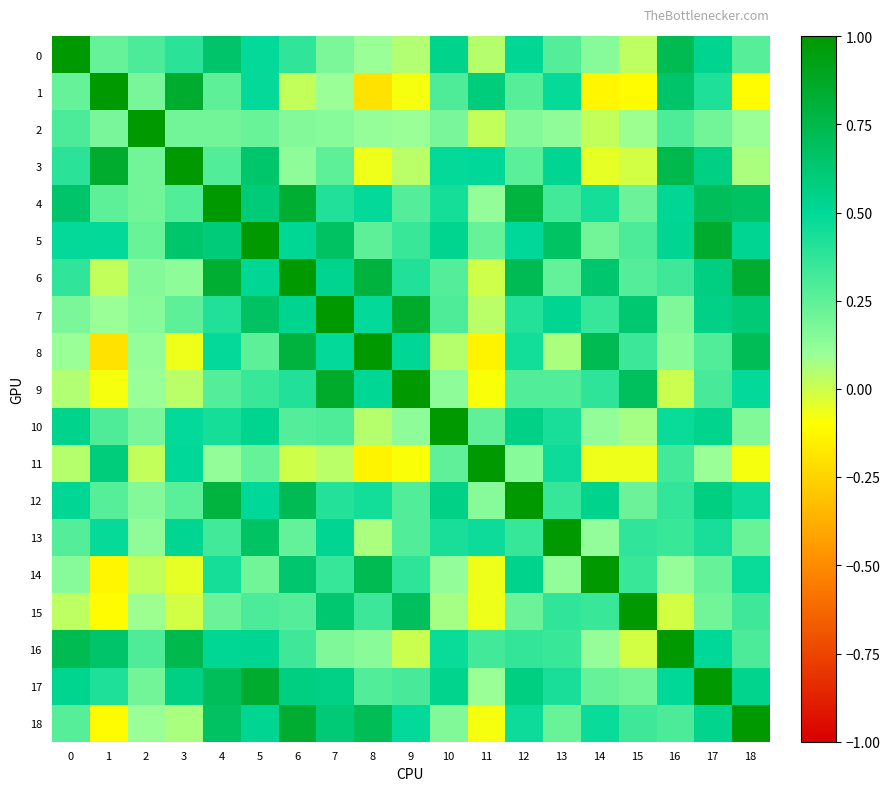

Reading left to right, what are all the values shown in this chart?

0: 0=1.0	1=0.2	2=0.3	3=0.4	4=0.6	5=0.5	6=0.4	7=0.2	8=0.1	9=0.1	10=0.5	11=0.0	12=0.5	13=0.3	14=0.1	15=0.0	16=0.7	17=0.5	18=0.3
1: 0=0.2	1=1.0	2=0.2	3=0.8	4=0.3	5=0.5	6=0.0	7=0.1	8=-0.2	9=-0.1	10=0.3	11=0.6	12=0.3	13=0.5	14=-0.1	15=-0.1	16=0.6	17=0.4	18=-0.1
2: 0=0.3	1=0.2	2=1.0	3=0.2	4=0.2	5=0.2	6=0.1	7=0.1	8=0.1	9=0.1	10=0.2	11=0.0	12=0.2	13=0.1	14=0.0	15=0.1	16=0.3	17=0.2	18=0.1
3: 0=0.4	1=0.8	2=0.2	3=1.0	4=0.3	5=0.6	6=0.1	7=0.3	8=-0.1	9=0.0	10=0.5	11=0.5	12=0.3	13=0.5	14=-0.0	15=-0.0	16=0.7	17=0.6	18=0.1
4: 0=0.6	1=0.3	2=0.2	3=0.3	4=1.0	5=0.6	6=0.8	7=0.4	8=0.5	9=0.3	10=0.4	11=0.1	12=0.8	13=0.3	14=0.4	15=0.2	16=0.5	17=0.7	18=0.7
5: 0=0.5	1=0.5	2=0.2	3=0.6	4=0.6	5=1.0	6=0.5	7=0.7	8=0.3	9=0.3	10=0.5	11=0.2	12=0.5	13=0.7	14=0.2	15=0.3	16=0.5	17=0.8	18=0.5
6: 0=0.4	1=0.0	2=0.1	3=0.1	4=0.8	5=0.5	6=1.0	7=0.5	8=0.8	9=0.4	10=0.3	11=-0.0	12=0.7	13=0.2	14=0.6	15=0.3	16=0.3	17=0.6	18=0.8
7: 0=0.2	1=0.1	2=0.1	3=0.3	4=0.4	5=0.7	6=0.5	7=1.0	8=0.5	9=0.9	10=0.3	11=0.0	12=0.4	13=0.5	14=0.4	15=0.6	16=0.2	17=0.6	18=0.6
8: 0=0.1	1=-0.2	2=0.1	3=-0.1	4=0.5	5=0.3	6=0.8	7=0.5	8=1.0	9=0.5	10=0.0	11=-0.1	12=0.5	13=0.1	14=0.7	15=0.3	16=0.1	17=0.3	18=0.7
9: 0=0.1	1=-0.1	2=0.1	3=0.0	4=0.3	5=0.3	6=0.4	7=0.9	8=0.5	9=1.0	10=0.1	11=-0.1	12=0.3	13=0.3	14=0.4	15=0.7	16=0.0	17=0.3	18=0.5
10: 0=0.5	1=0.3	2=0.2	3=0.5	4=0.4	5=0.5	6=0.3	7=0.3	8=0.0	9=0.1	10=1.0	11=0.2	12=0.6	13=0.4	14=0.1	15=0.1	16=0.5	17=0.5	18=0.2
11: 0=0.0	1=0.6	2=0.0	3=0.5	4=0.1	5=0.2	6=-0.0	7=0.0	8=-0.1	9=-0.1	10=0.2	11=1.0	12=0.1	13=0.5	14=-0.1	15=-0.1	16=0.3	17=0.1	18=-0.1
12: 0=0.5	1=0.3	2=0.2	3=0.3	4=0.8	5=0.5	6=0.7	7=0.4	8=0.5	9=0.3	10=0.6	11=0.1	12=1.0	13=0.4	14=0.5	15=0.2	16=0.4	17=0.6	18=0.5
13: 0=0.3	1=0.5	2=0.1	3=0.5	4=0.3	5=0.7	6=0.2	7=0.5	8=0.1	9=0.3	10=0.4	11=0.5	12=0.4	13=1.0	14=0.1	15=0.4	16=0.3	17=0.4	18=0.2
14: 0=0.1	1=-0.1	2=0.0	3=-0.0	4=0.4	5=0.2	6=0.6	7=0.4	8=0.7	9=0.4	10=0.1	11=-0.1	12=0.5	13=0.1	14=1.0	15=0.4	16=0.1	17=0.2	18=0.5
15: 0=0.0	1=-0.1	2=0.1	3=-0.0	4=0.2	5=0.3	6=0.3	7=0.6	8=0.3	9=0.7	10=0.1	11=-0.1	12=0.2	13=0.4	14=0.4	15=1.0	16=-0.0	17=0.2	18=0.3
16: 0=0.7	1=0.6	2=0.3	3=0.7	4=0.5	5=0.5	6=0.3	7=0.2	8=0.1	9=0.0	10=0.5	11=0.3	12=0.4	13=0.3	14=0.1	15=-0.0	16=1.0	17=0.5	18=0.3
17: 0=0.5	1=0.4	2=0.2	3=0.6	4=0.7	5=0.8	6=0.6	7=0.6	8=0.3	9=0.3	10=0.5	11=0.1	12=0.6	13=0.4	14=0.2	15=0.2	16=0.5	17=1.0	18=0.5
18: 0=0.3	1=-0.1	2=0.1	3=0.1	4=0.7	5=0.5	6=0.8	7=0.6	8=0.7	9=0.5	10=0.2	11=-0.1	12=0.5	13=0.2	14=0.5	15=0.3	16=0.3	17=0.5	18=1.0